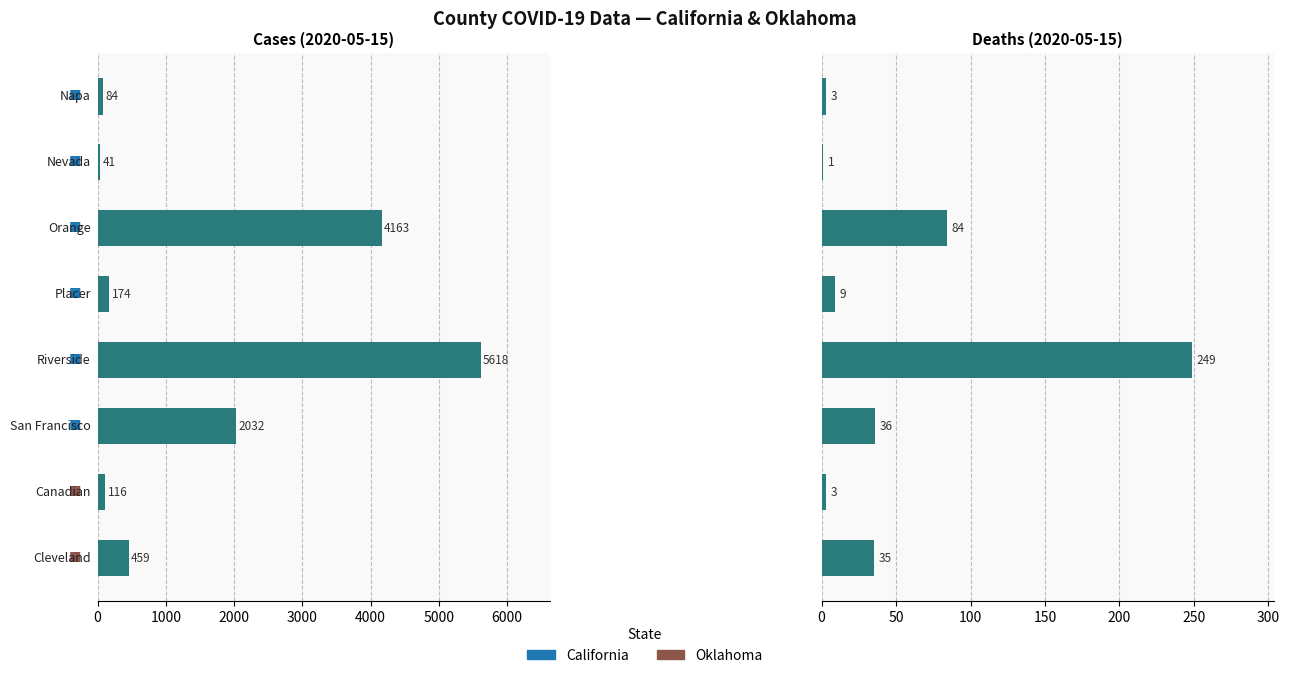

Reading left to right, list all the values displayed in this chart.

cases: 84	41	4163	174	5618	2032	116	459
deaths: 3	1	84	9	249	36	3	35